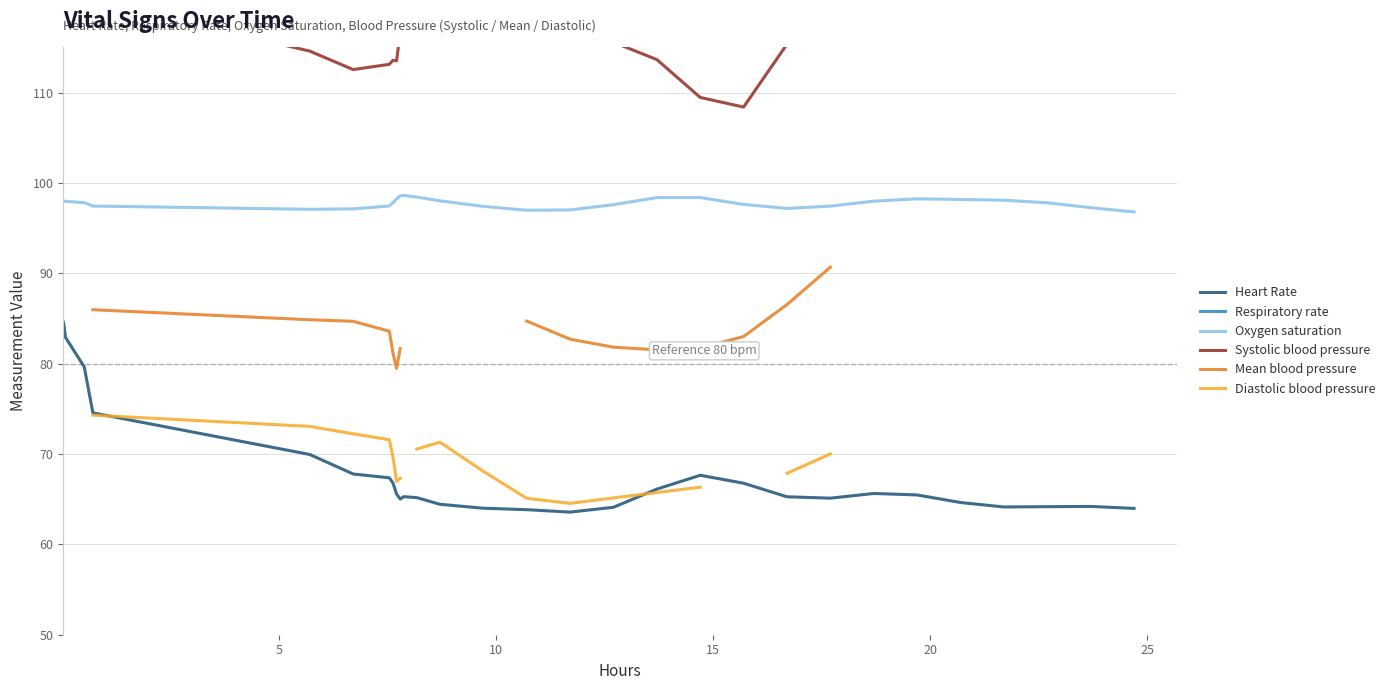

True or false: Heart Rate has more than 0 interior local peaks.

True